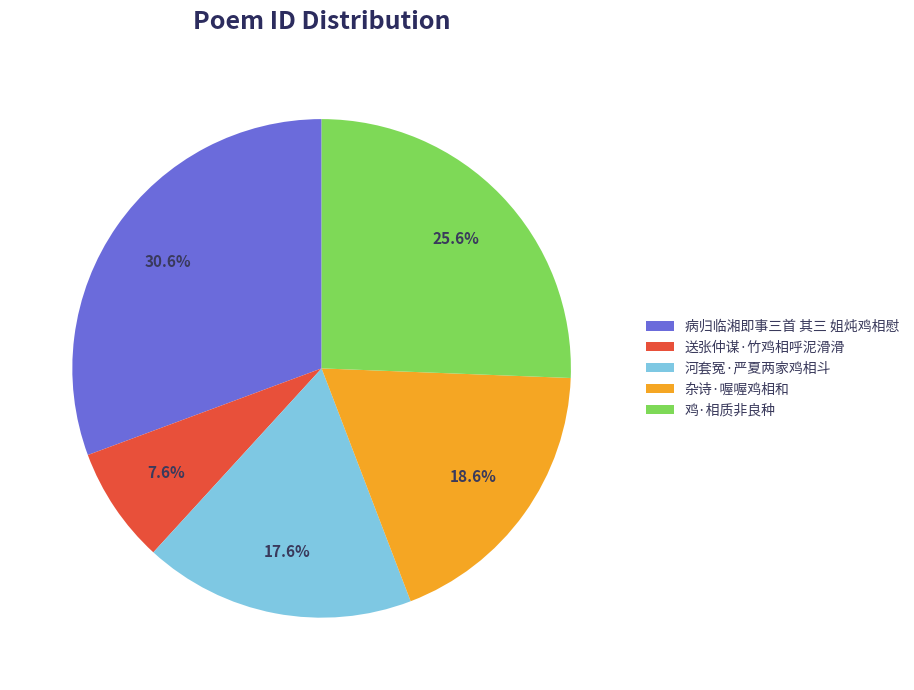

Which category has the smallest portion of the pie?

送张仲谋·竹鸡相呼泥滑滑